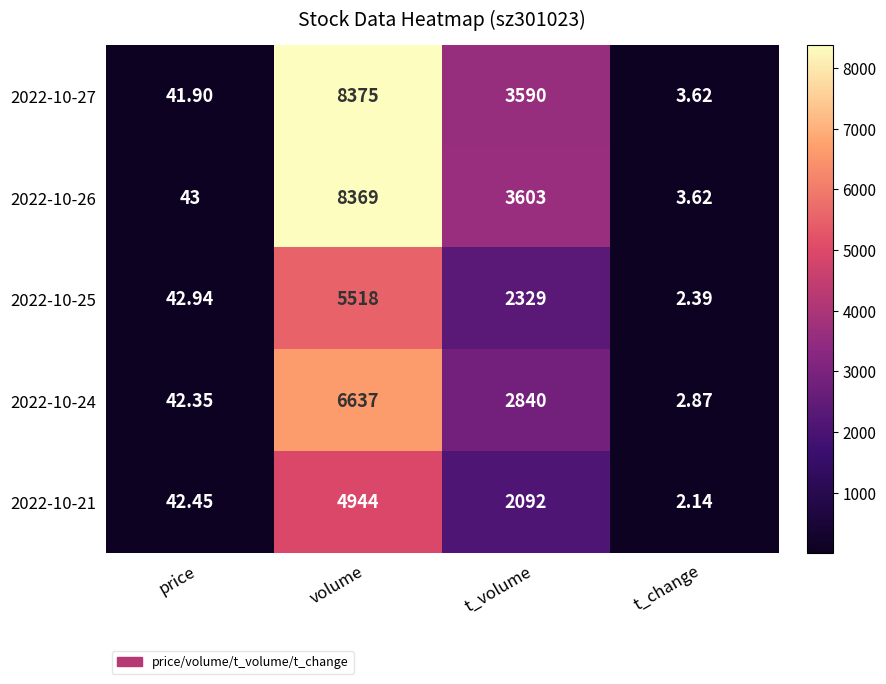

At which label does 2022-10-25 first exceed 2329?

volume